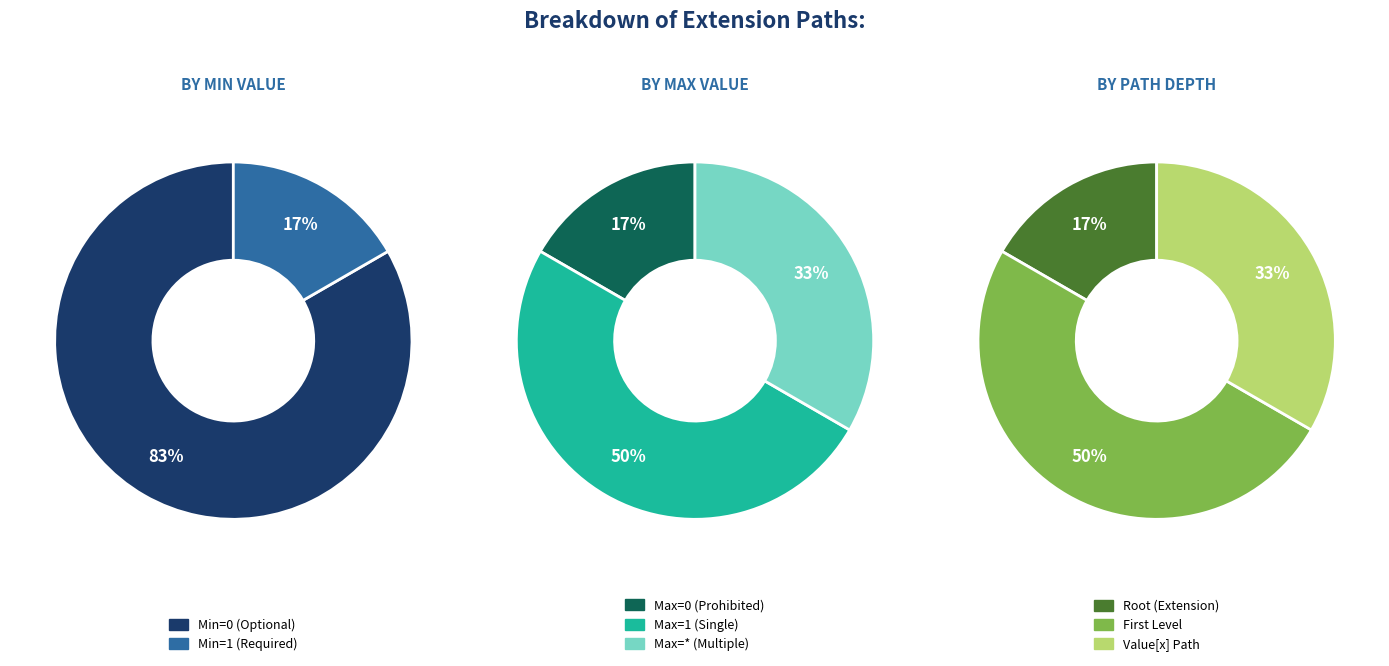

Is Extension.value[x] the majority of the pie?

No